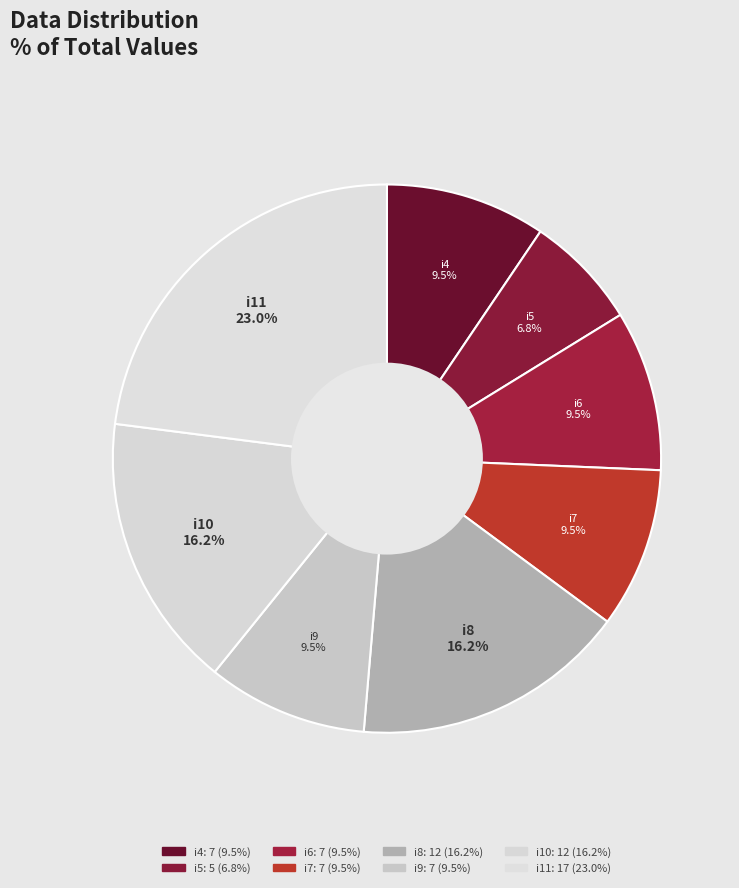

To the nearest percent, what is the average slice percentage?

12%